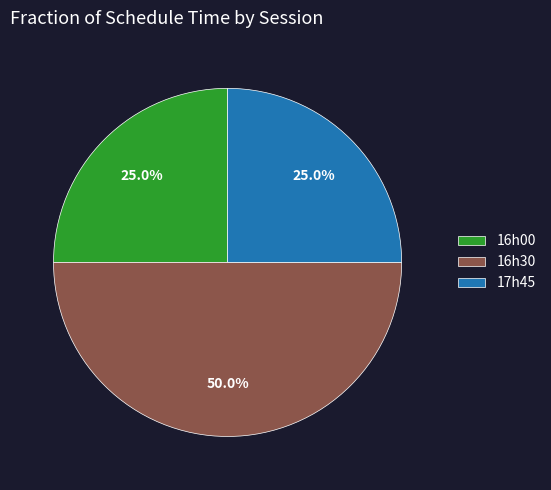

Which slice is the largest?

16h30